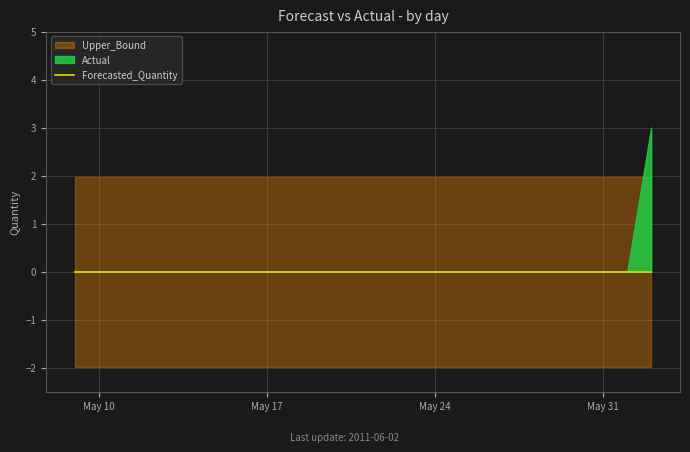

What position from the left is 2011-05-21?

13